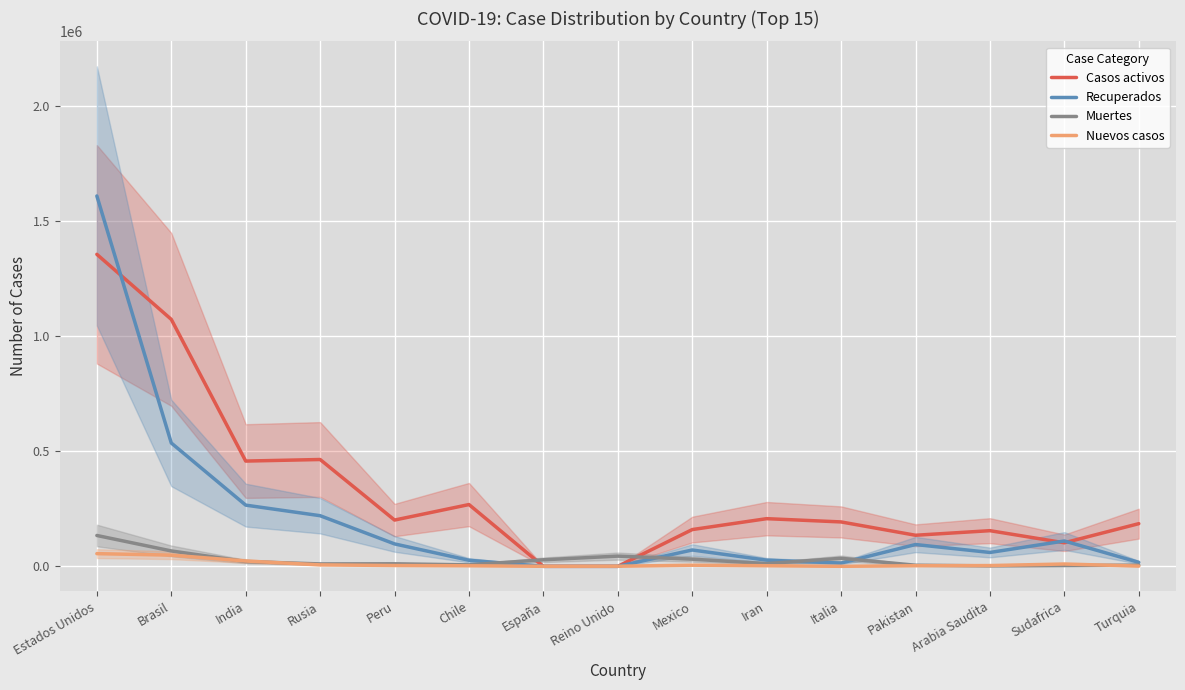

How many intersections are there between Casos activos and Nuevos casos?

2